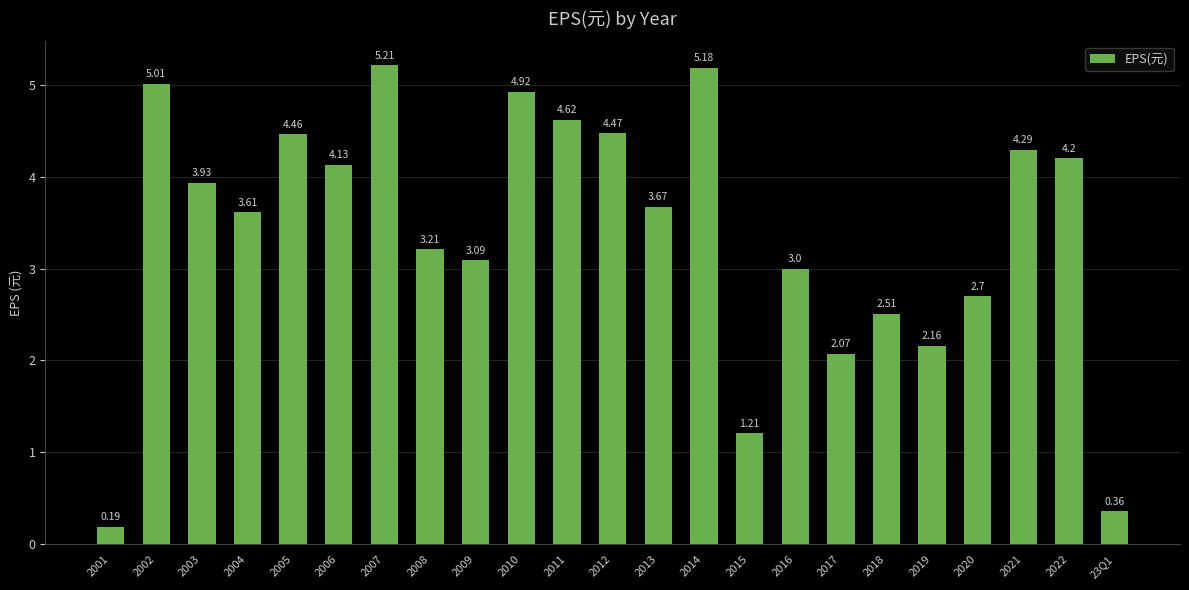

List the labels in order of value, largest first.

2007, 2014, 2002, 2010, 2011, 2012, 2005, 2021, 2022, 2006, 2003, 2013, 2004, 2008, 2009, 2016, 2020, 2018, 2019, 2017, 2015, 23Q1, 2001